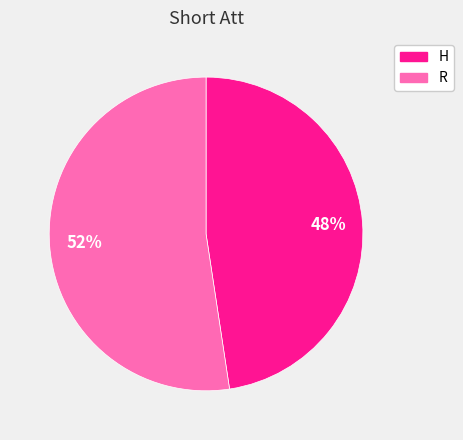

To the nearest percent, what percentage of the pie is R?

52%